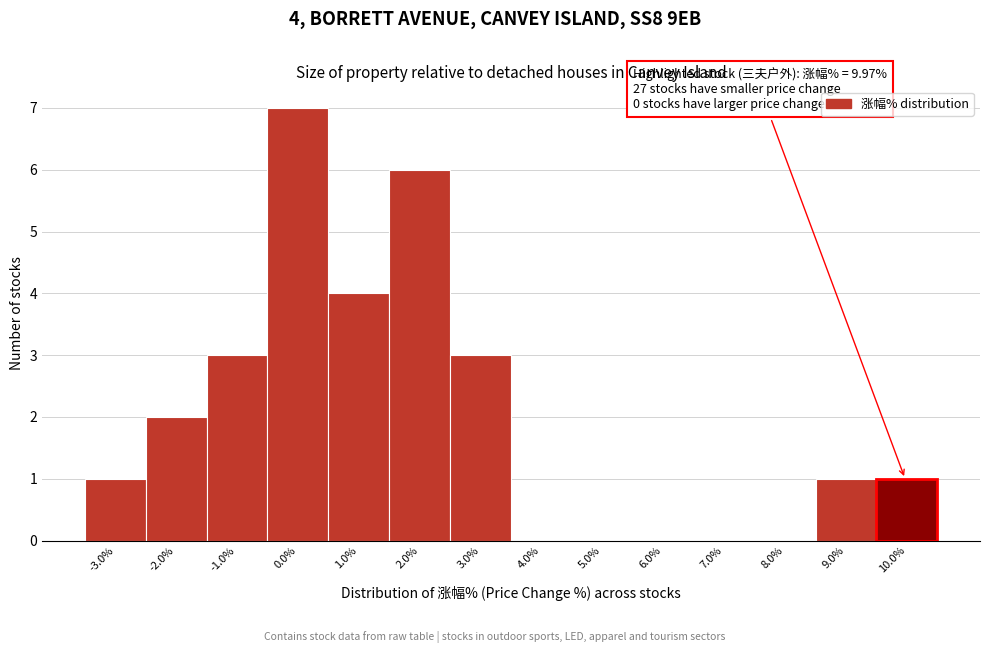

Which range on the x-axis has the tallest bar?

-0.5 to 0.5